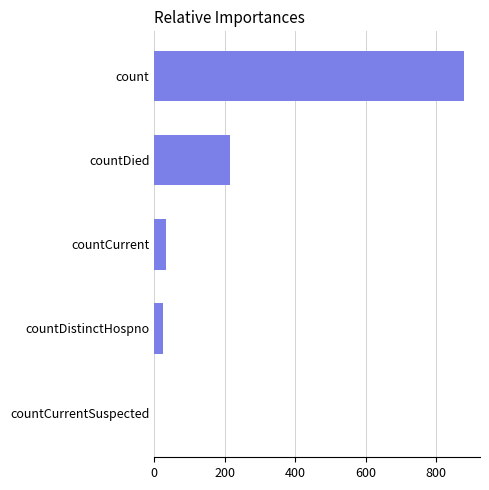

What is the ratio of the value at countDied to the value at countCurrent?

6.5